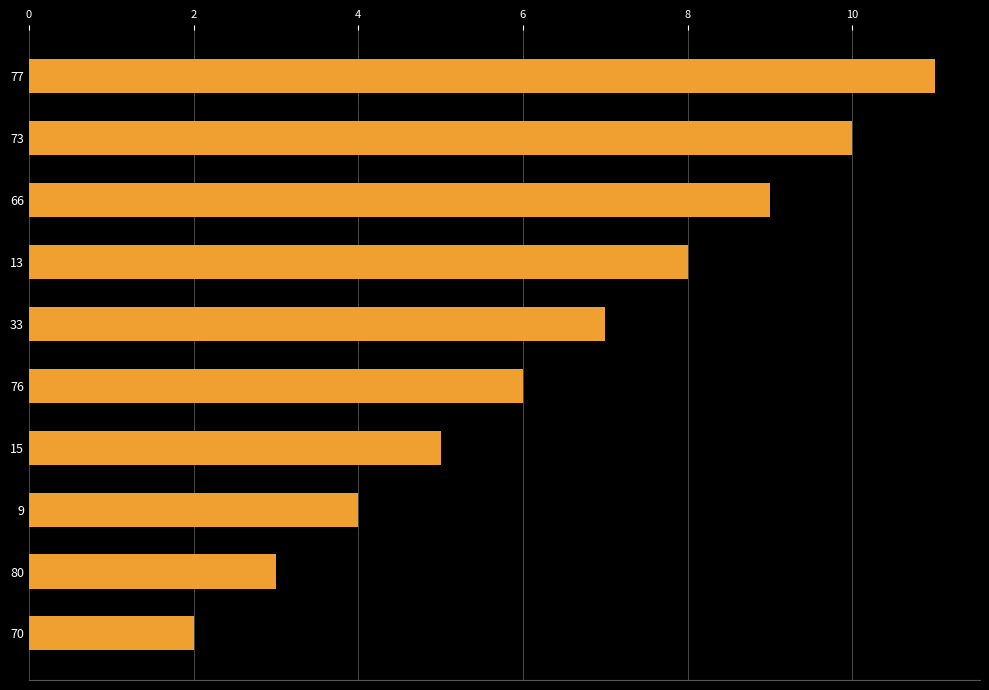

What is the difference between the maximum and minimum values?

9